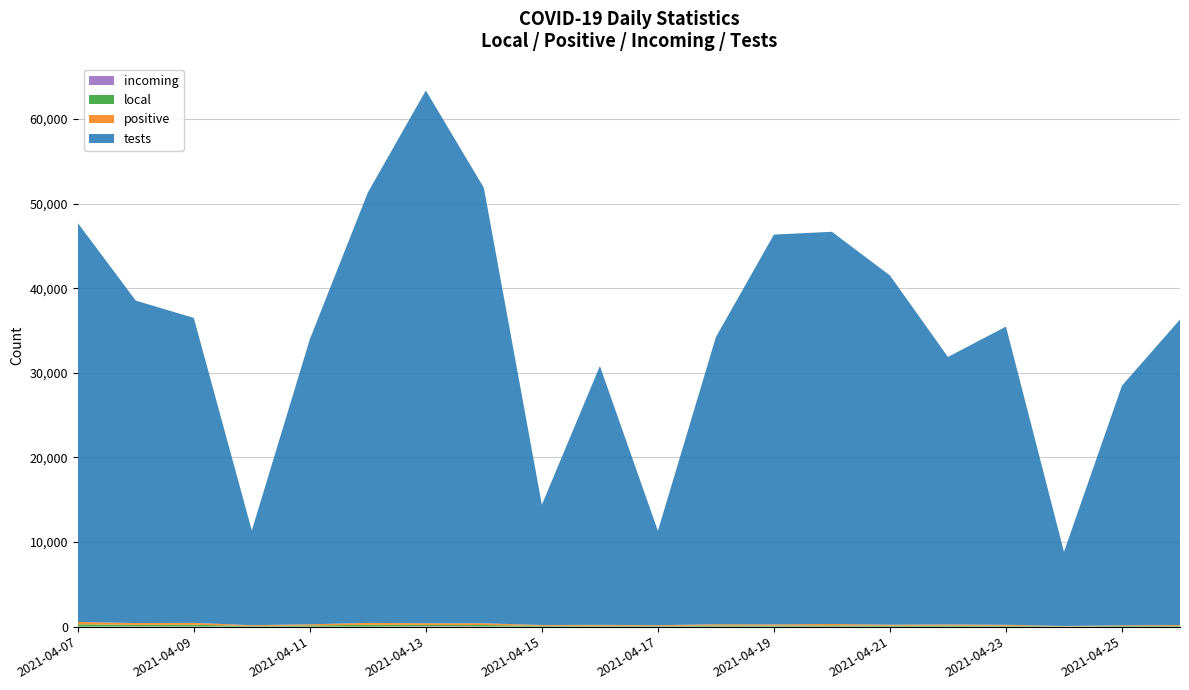

Reading left to right, list all the values displayed in this chart.

local: 263	189	203	80	132	217	156	168	92	91	71	129	118	134	108	119	97	24	73	86
positive: 278	212	224	88	141	221	201	202	97	107	88	143	137	162	118	130	112	41	77	96
incoming: 13	23	20	6	7	4	44	28	3	17	12	12	13	19	6	9	11	12	4	9
tests: 47157	38113	36046	11188	33688	50871	62974	51476	14218	30592	11152	33945	46073	46359	41280	31618	35245	8762	28338	36111